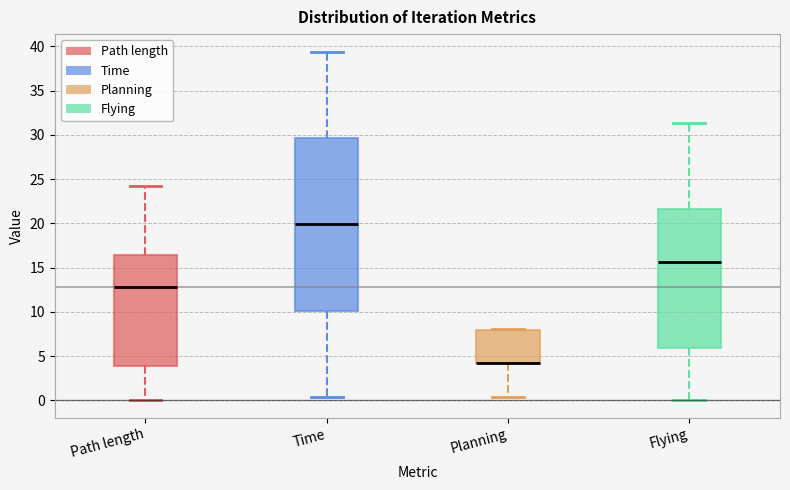

Reading left to right, transcribe this box plot: for each box, give where its median line is, the range the box spans, and where its two whiskers end, as read against the y-axis. The values are not printed on the chart, so give them approximately, as read against the axis.

Path length: median 13.0, box 4.0 to 16.5, whiskers 0.0 to 24.5
Time: median 20.0, box 10.0 to 29.5, whiskers 0.5 to 39.5
Planning: median 4.0 (drawn on the box's lower edge), box 4.0 to 8.0, whiskers 0.5 to 8.0
Flying: median 15.5, box 6.0 to 21.5, whiskers 0.0 to 31.5